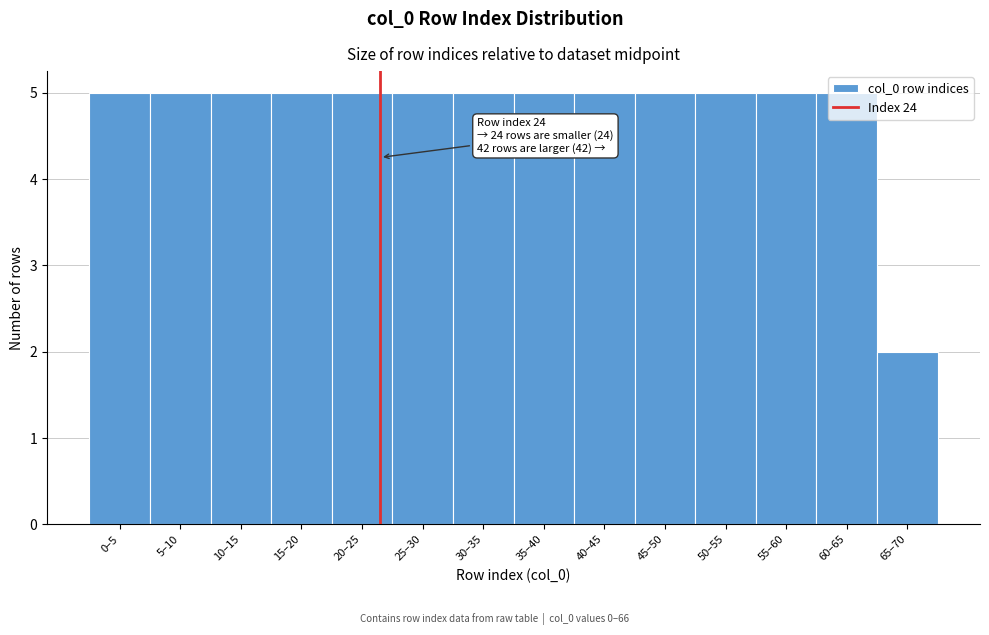

At which label is the value closest to 3?

65–70